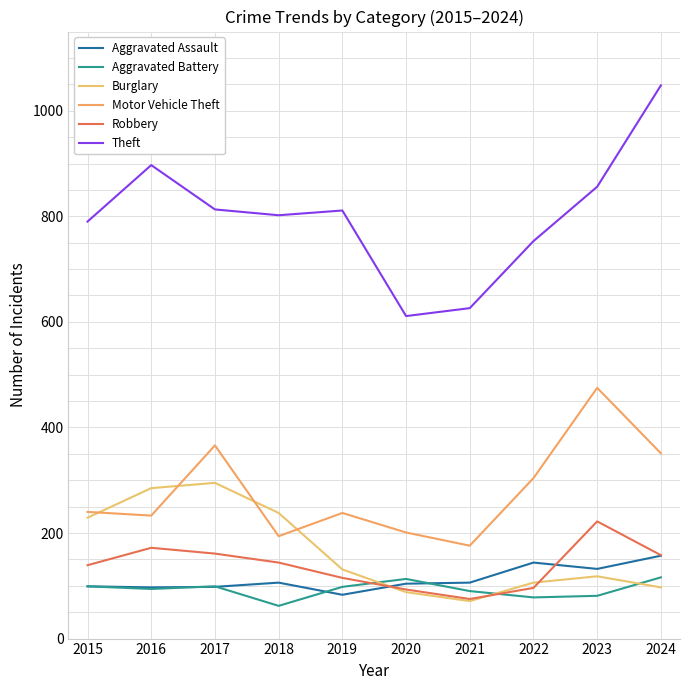

What is the lowest value of the Aggravated Battery series?

62